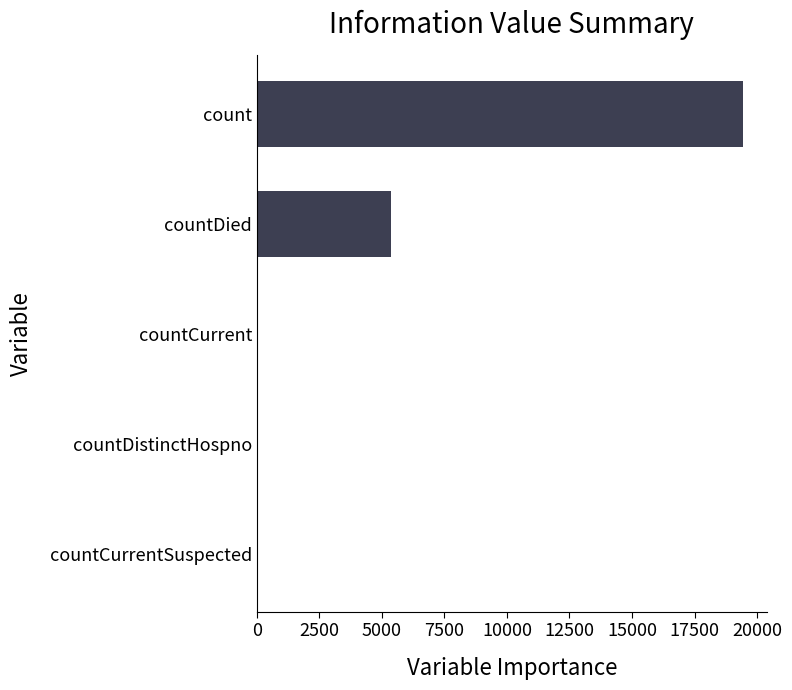

The value at countCurrentSuspected is -6599. True or false?

False